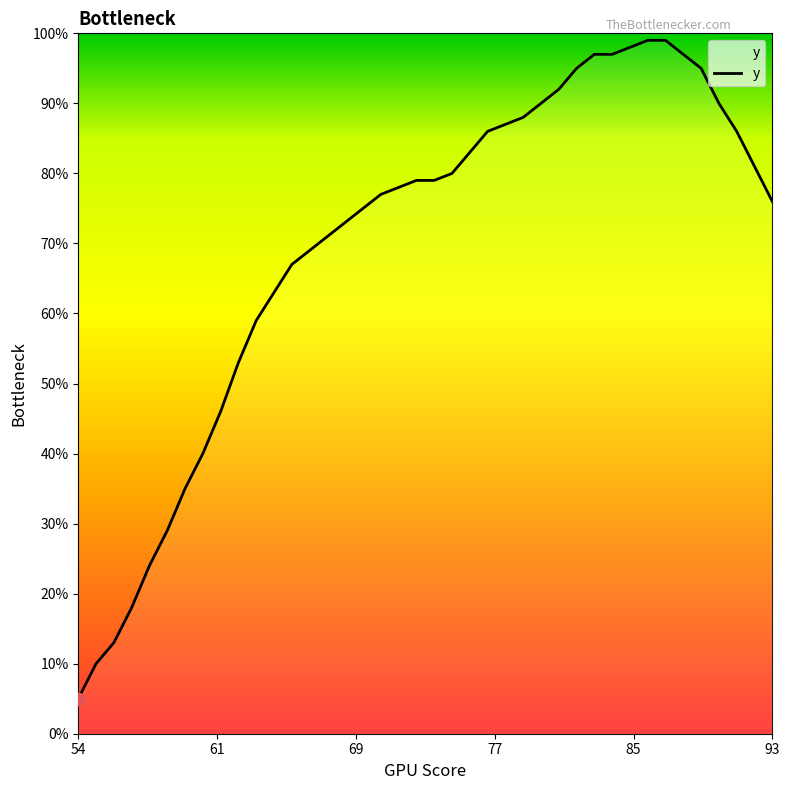

What is the minimum value shown in the chart?

5